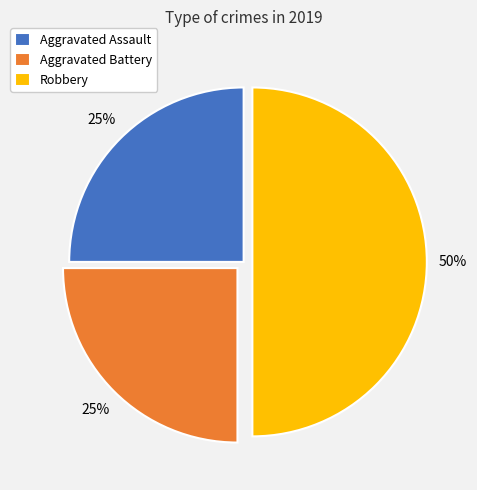

Which has a higher value, Aggravated Battery or Robbery?

Robbery